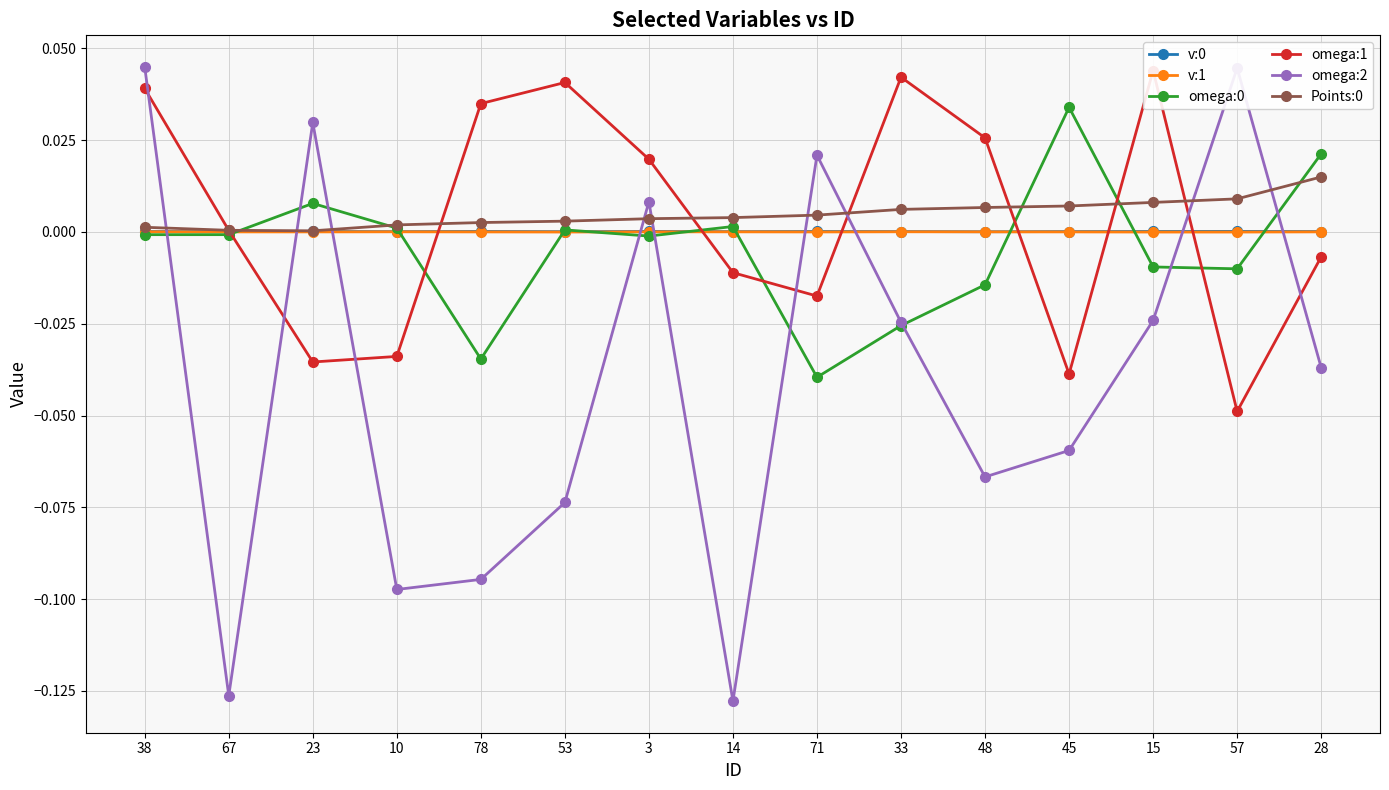

Which series has the largest total across all categories?

Points:0